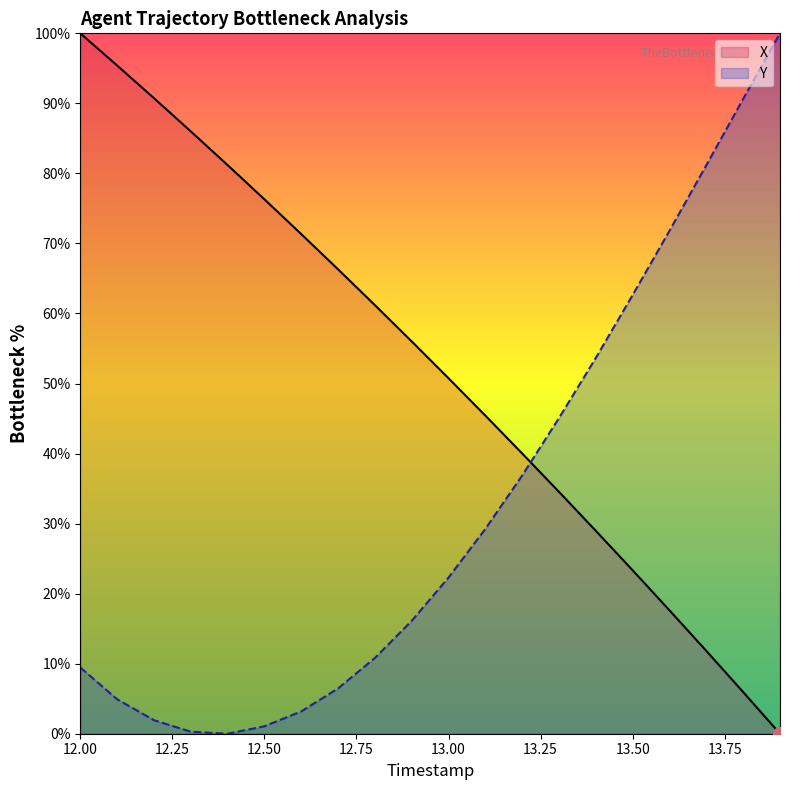

Rank the series at 13.1 from highest to lowest value.

X, Y